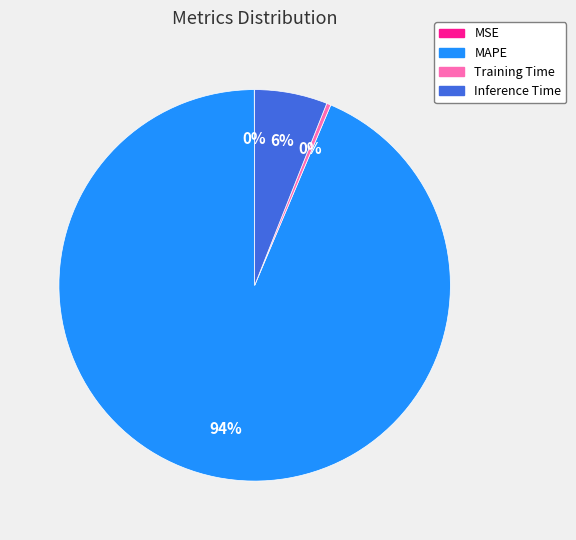

What is the largest slice in the pie chart?

MAPE